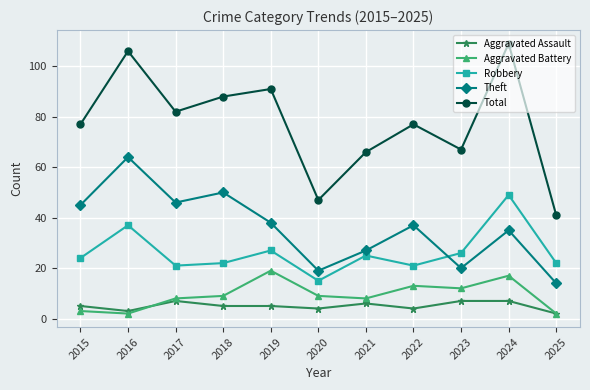

Which series has the largest total across all categories?

Total